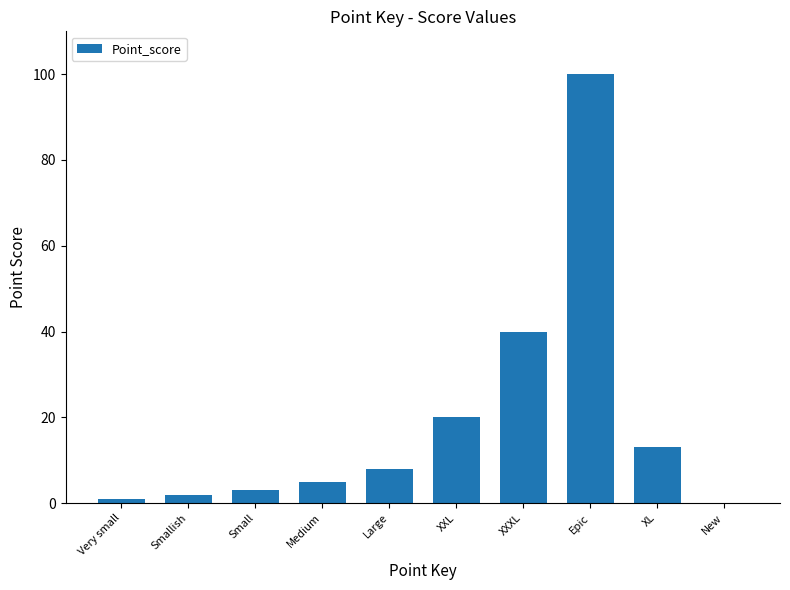

Does the chart contain stacked bars?

No